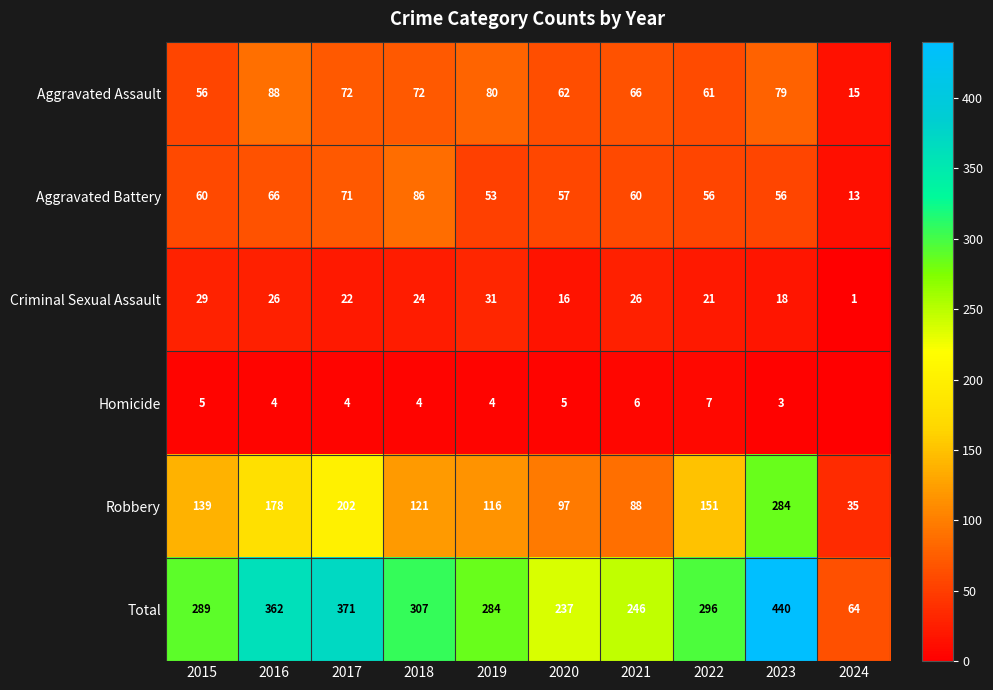

How many data points in Aggravated Assault are less than 72?

5